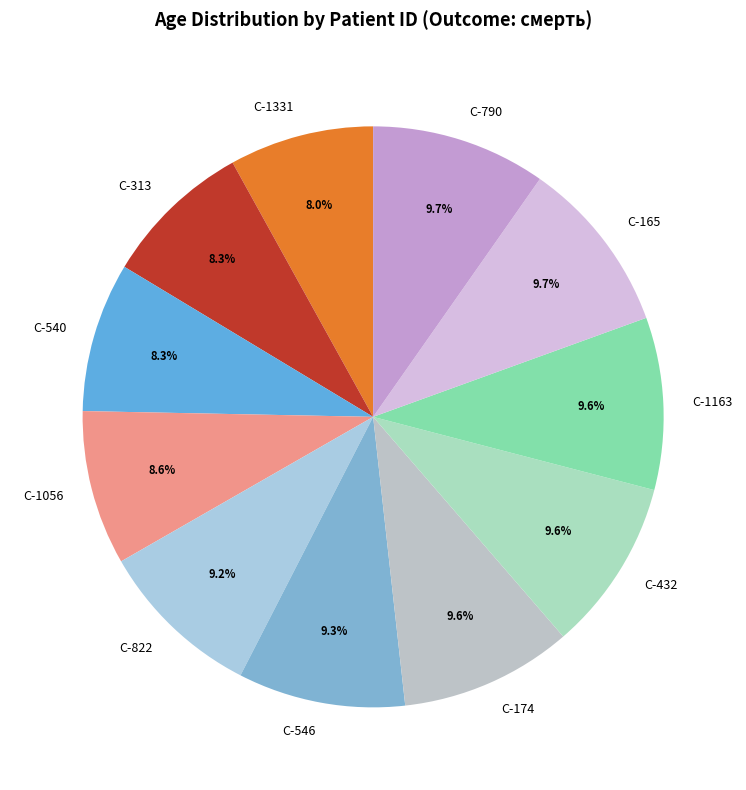

What portion of the pie excludes C-174?

90.4%